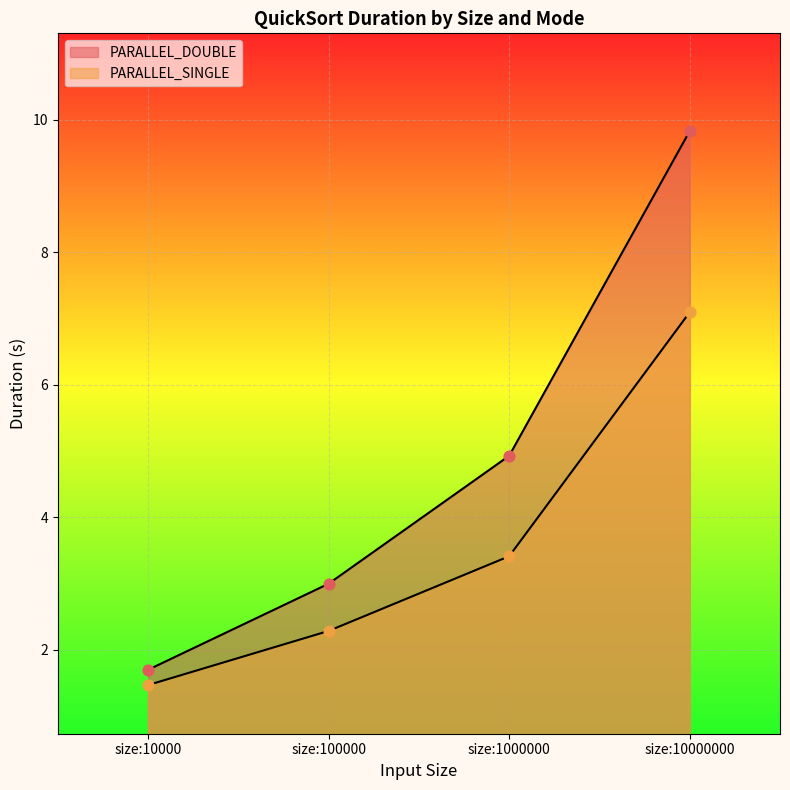

Which series has the largest total across all categories?

PARALLEL_DOUBLE